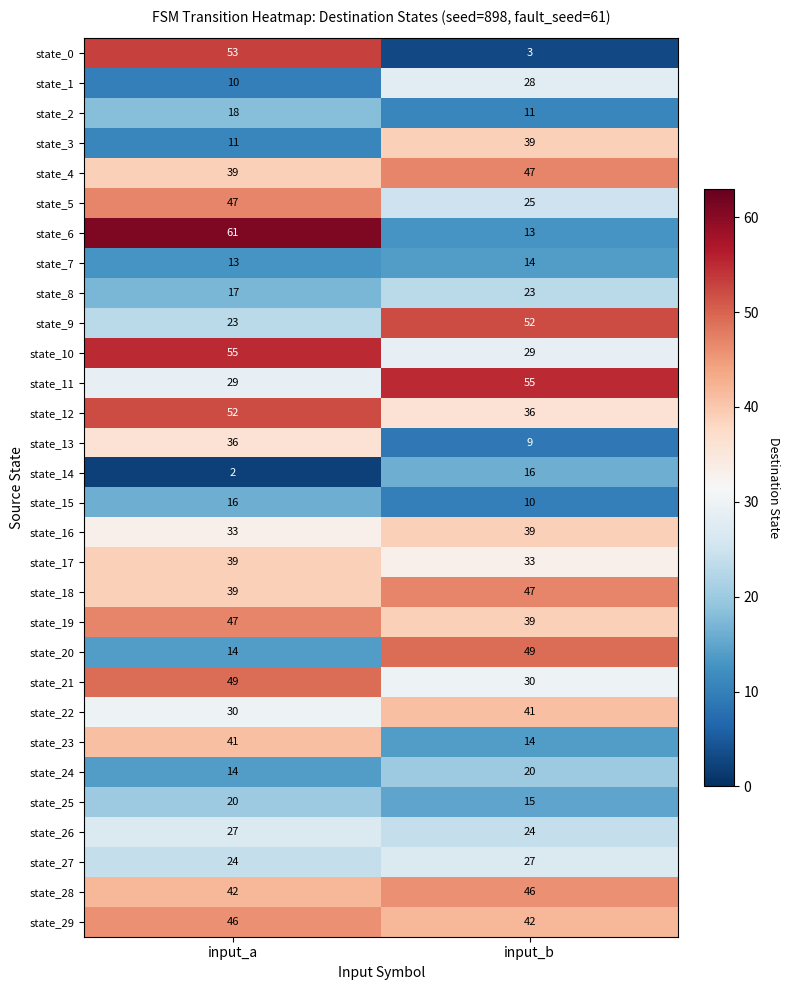

How many values in the state_4 series are below 47?

1